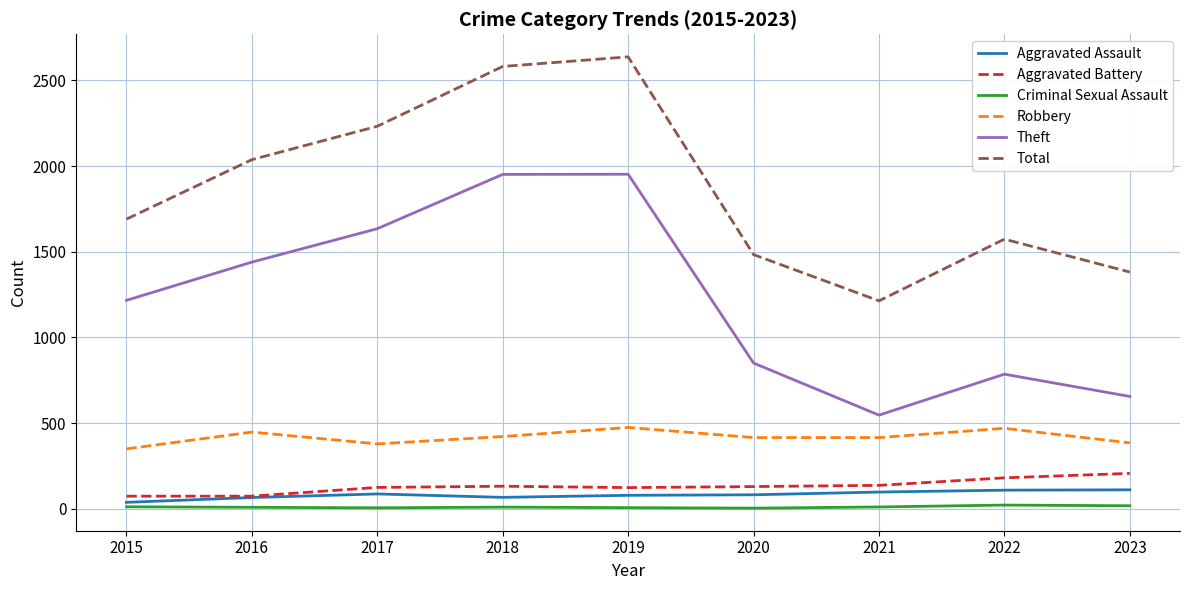

What is the difference between the Aggravated Assault values at 2015 and 2022?

71